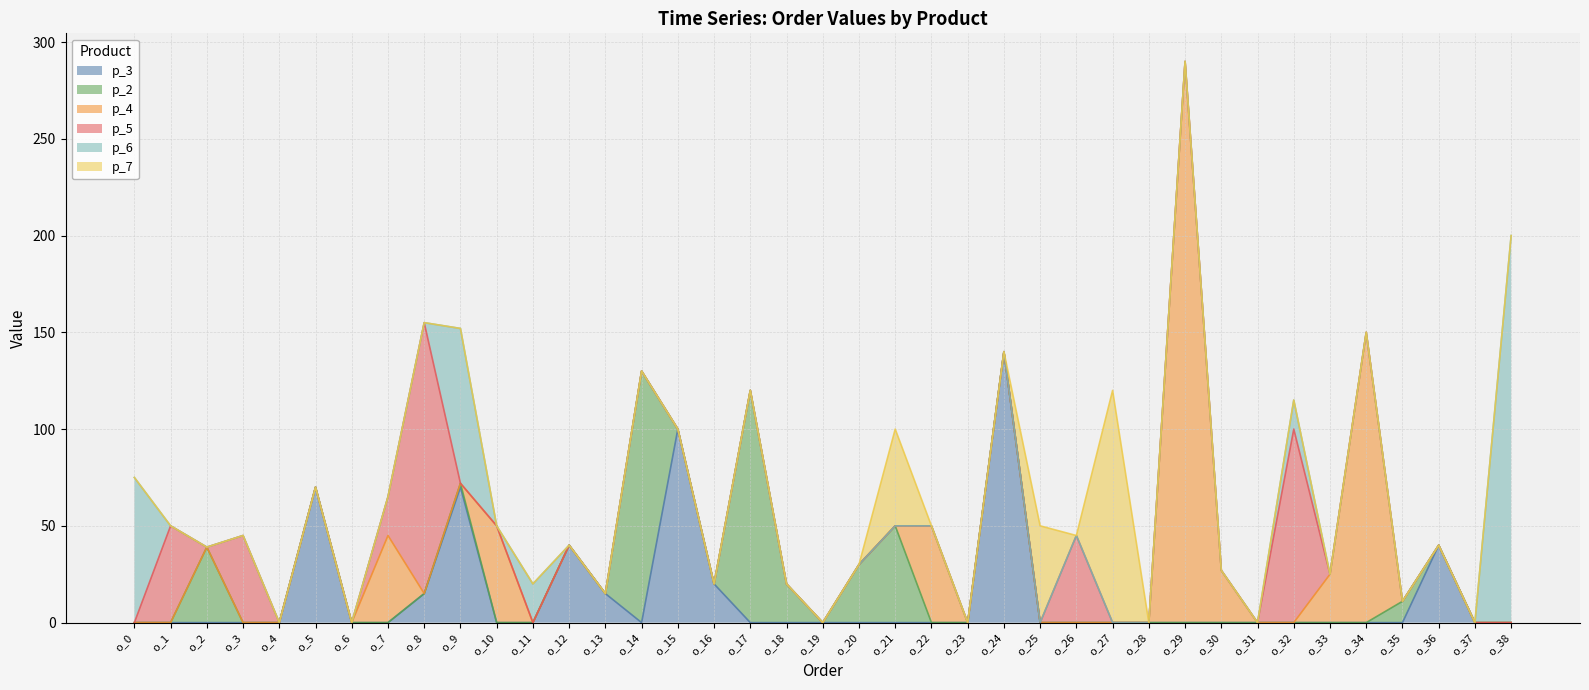

Is it true that p_3 equals 0 at o_28?

True